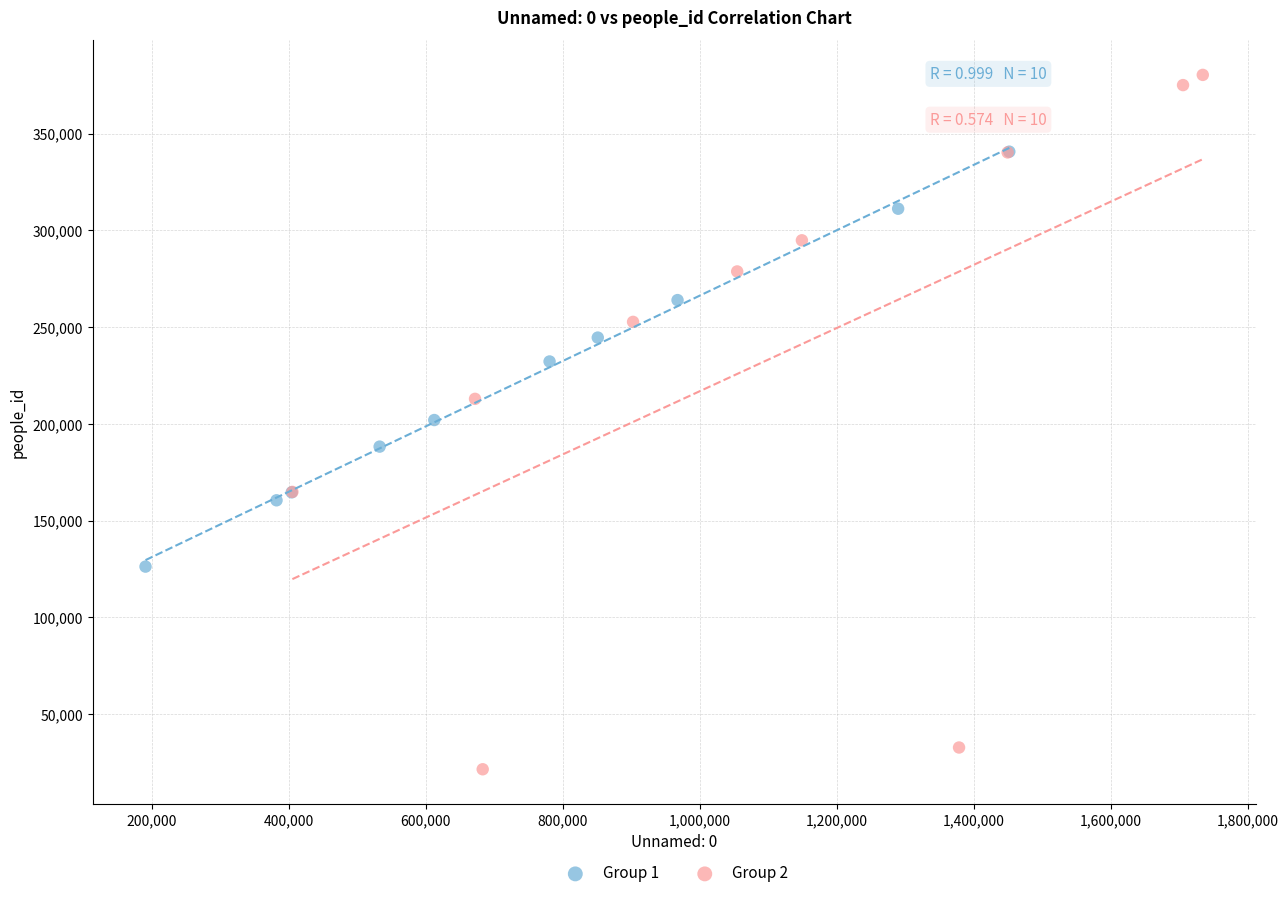

Which series has the largest Y range (max minus min)?

Group 2